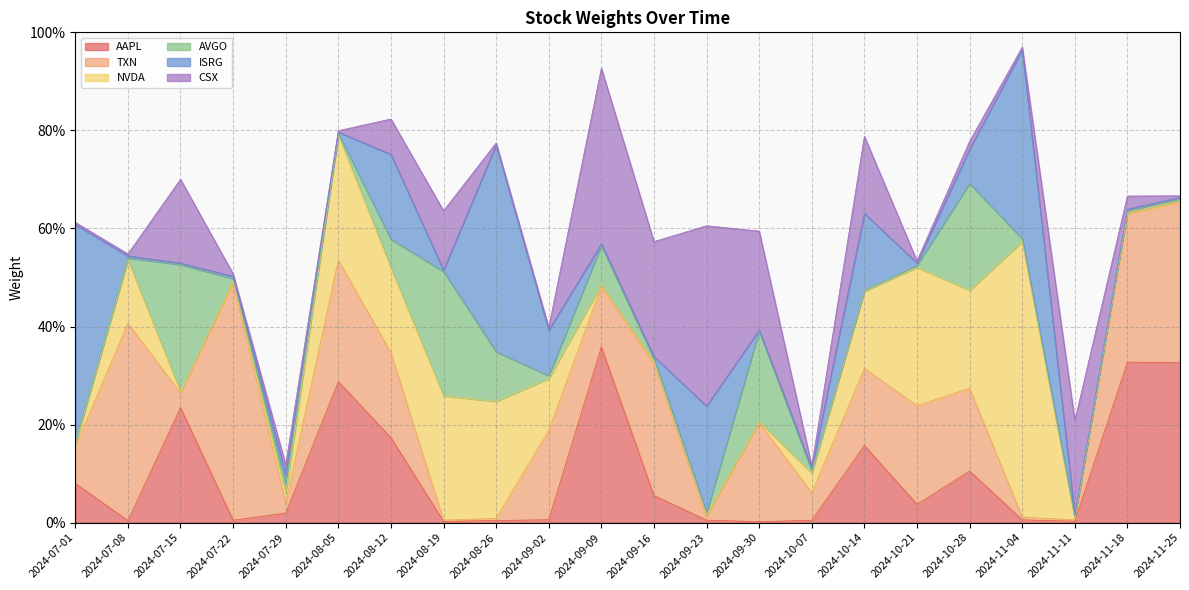

What position from the right is 2024-11-18?

2